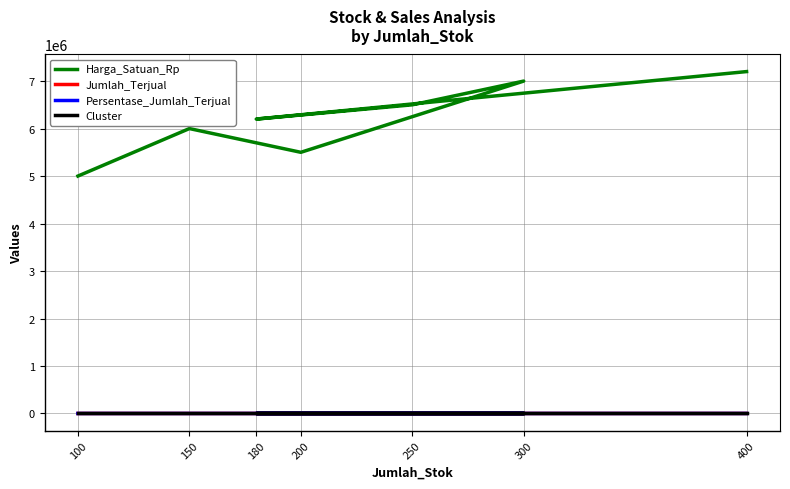

Reading right to left, list all the values displayed in this chart.

Harga_Satuan_Rp: 400=7200000.0	180=6200000.0	250=6500000.0	300=7000000.0	200=5500000.0	150=6000000.0	100=5000000.0
Jumlah_Terjual: 400=220.0	180=160.0	250=200.0	300=180.0	200=150.0	150=120.0	100=80.0
Persentase_Jumlah_Terjual: 400=55.0	180=88.9	250=80.0	300=60.0	200=75.0	150=80.0	100=80.0
Cluster: 400=6.0	180=5.0	250=4.0	300=3.0	200=2.0	150=1.0	100=0.0